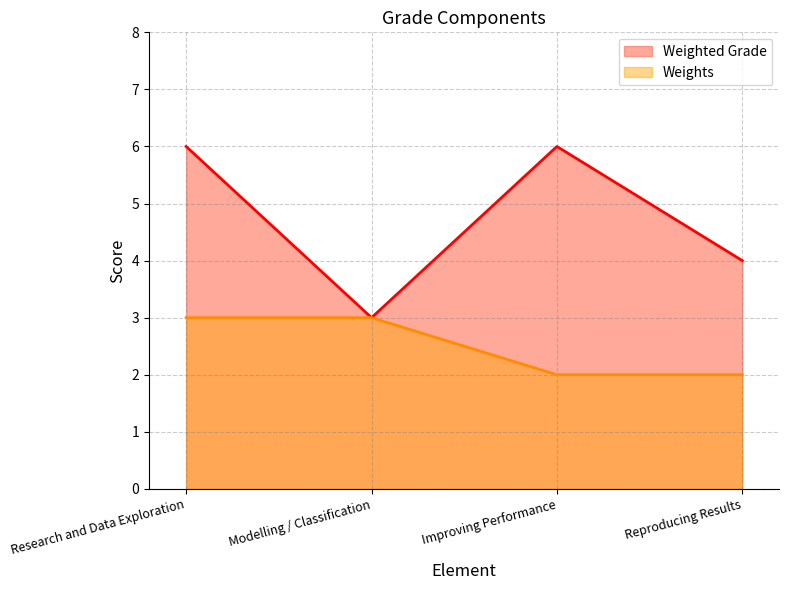

Reading right to left, list all the values displayed in this chart.

Weighted Grade: 4	6	3	6
Weights: 2	2	3	3